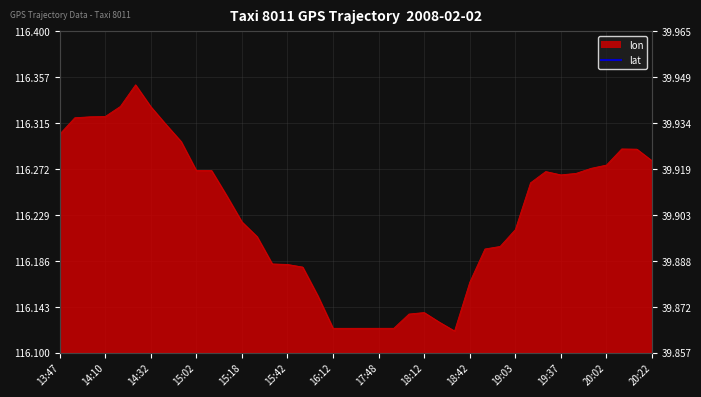

Does the chart display data point markers on the line(s)?

No